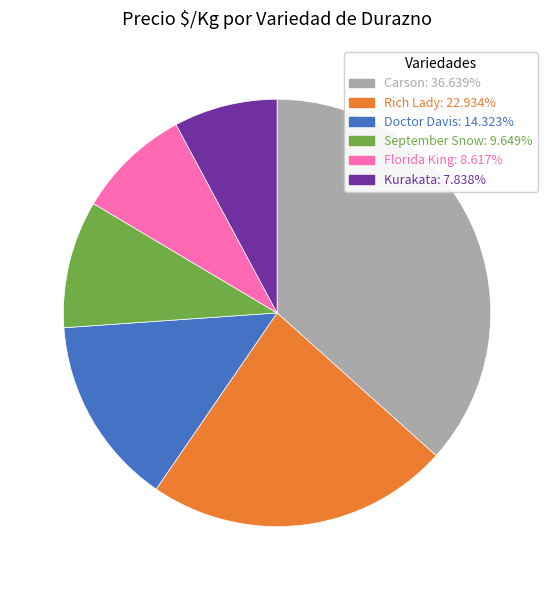

Is there any slice that represents more than half of the pie?

No